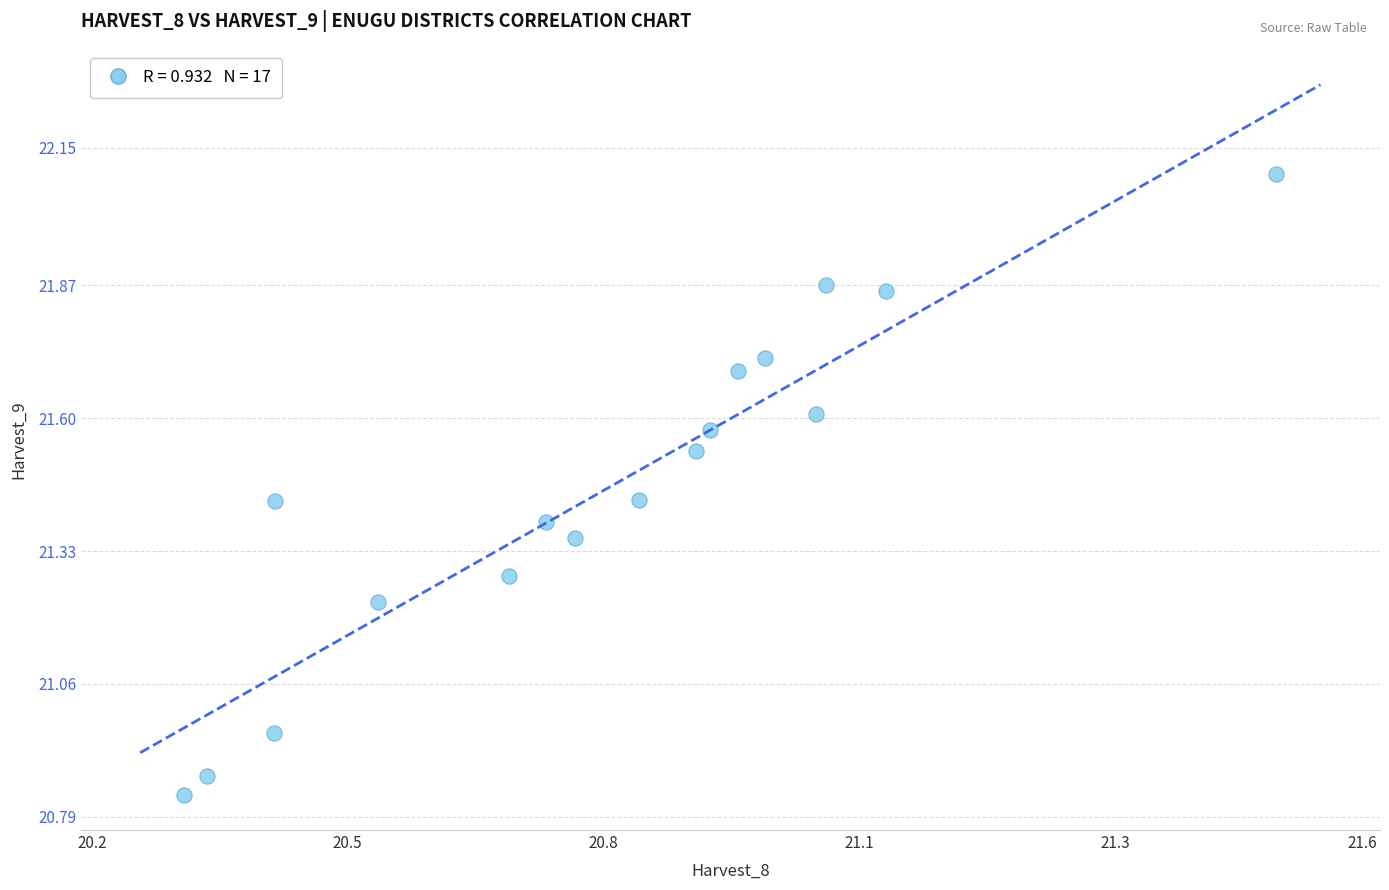

What is the range of Y values (max minus min)?

1.3